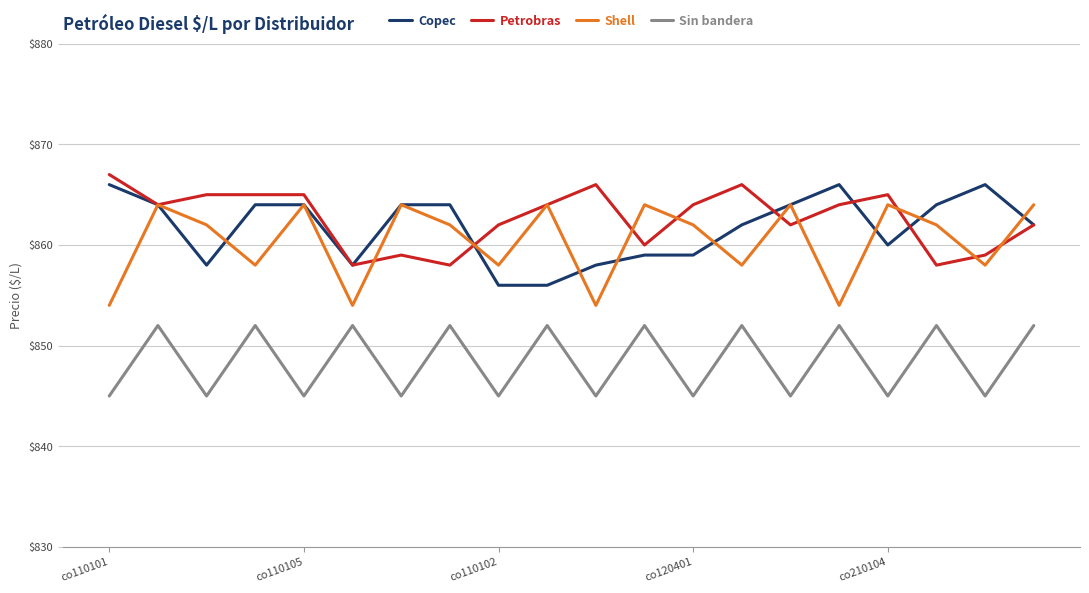

What is the greatest value displayed?

867